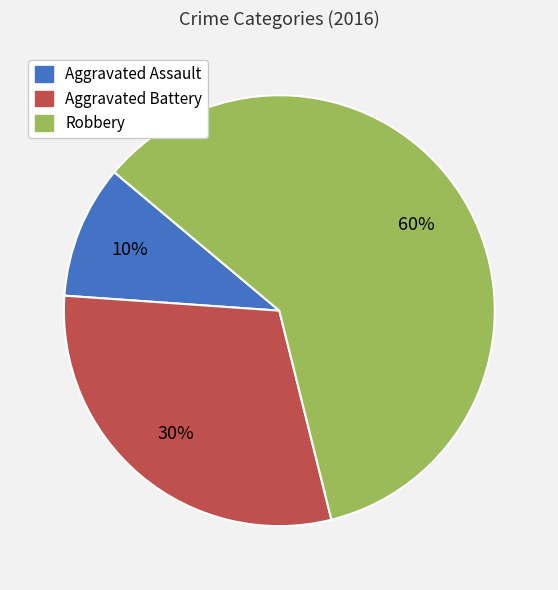

Approximately how many times larger is the value at Aggravated Assault compared to Aggravated Battery?

0.3